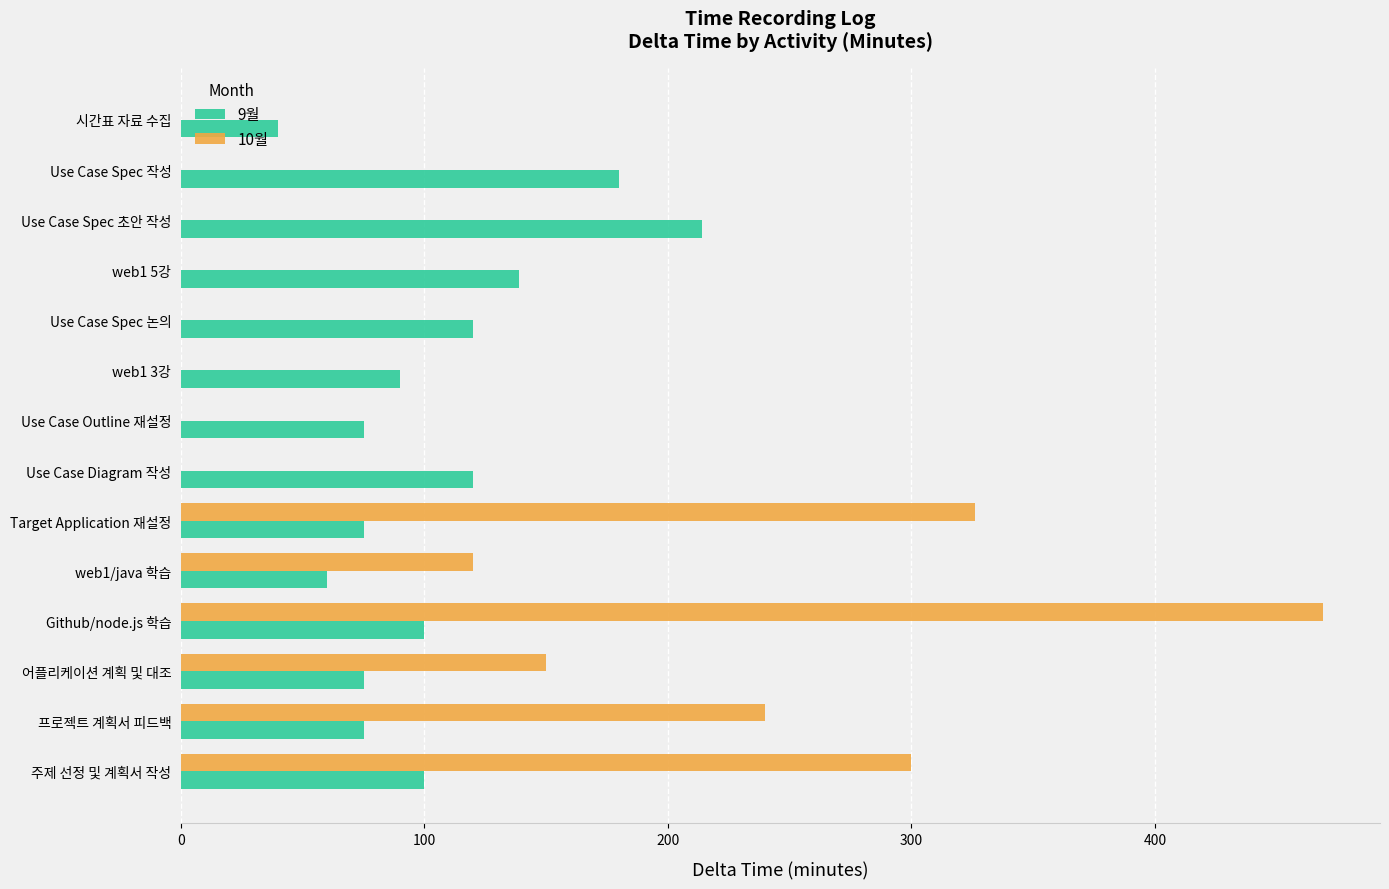

The 10월 series shows 313 at Use Case Outline 재설정. True or false?

False